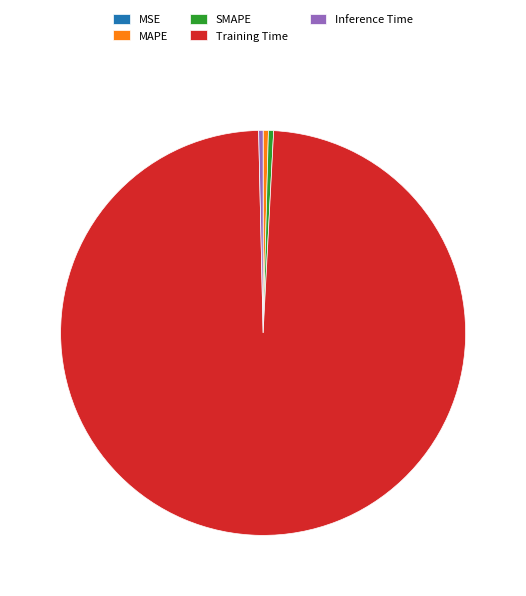

Do Inference Time and MAPE together represent more than half of the pie?

No